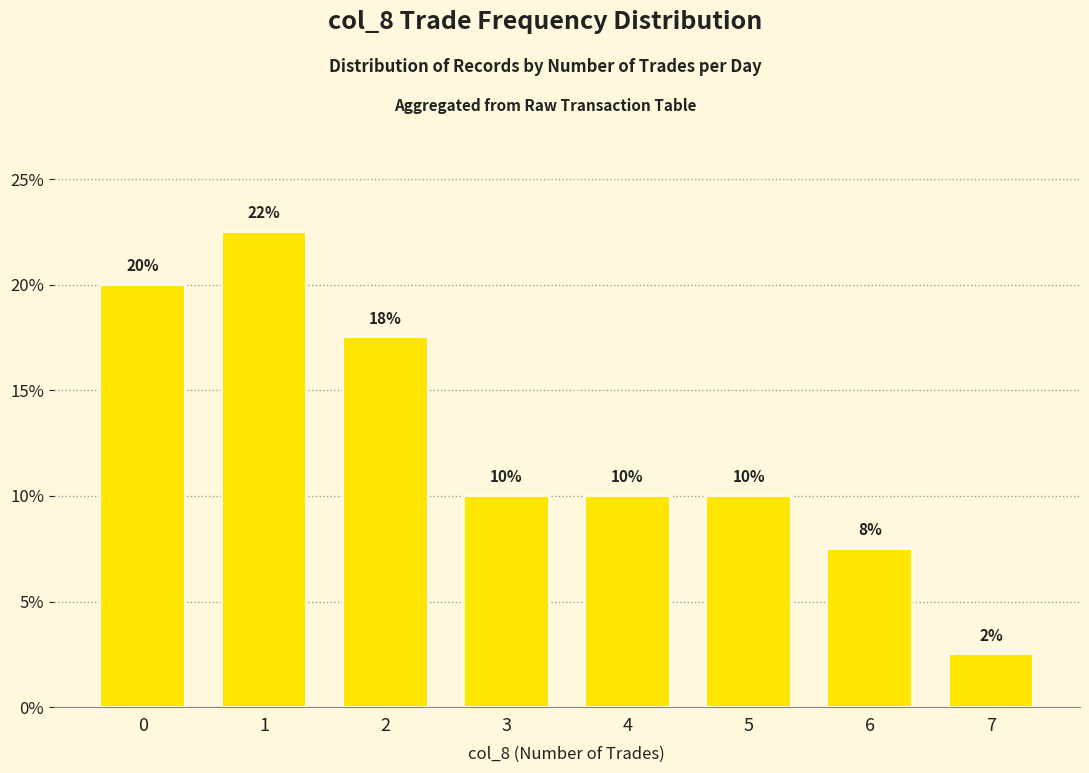

Approximately how many times larger is the value at 0 compared to 1?

0.9